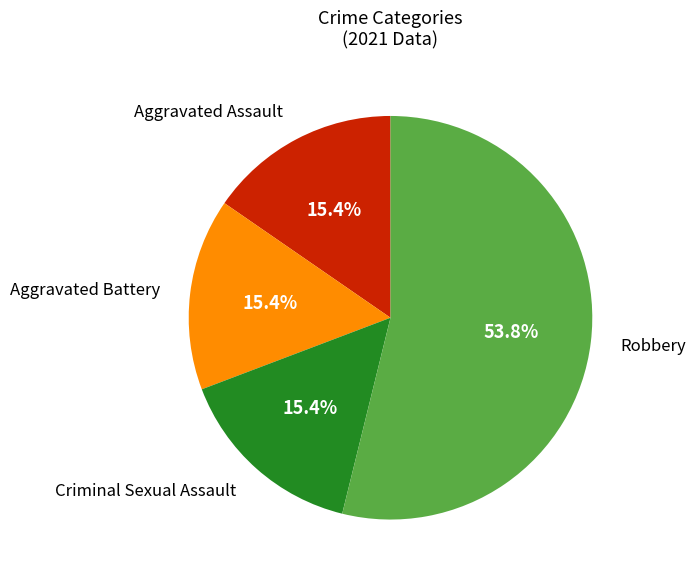

The Robbery slice represents 54% of the pie. True or false?

True